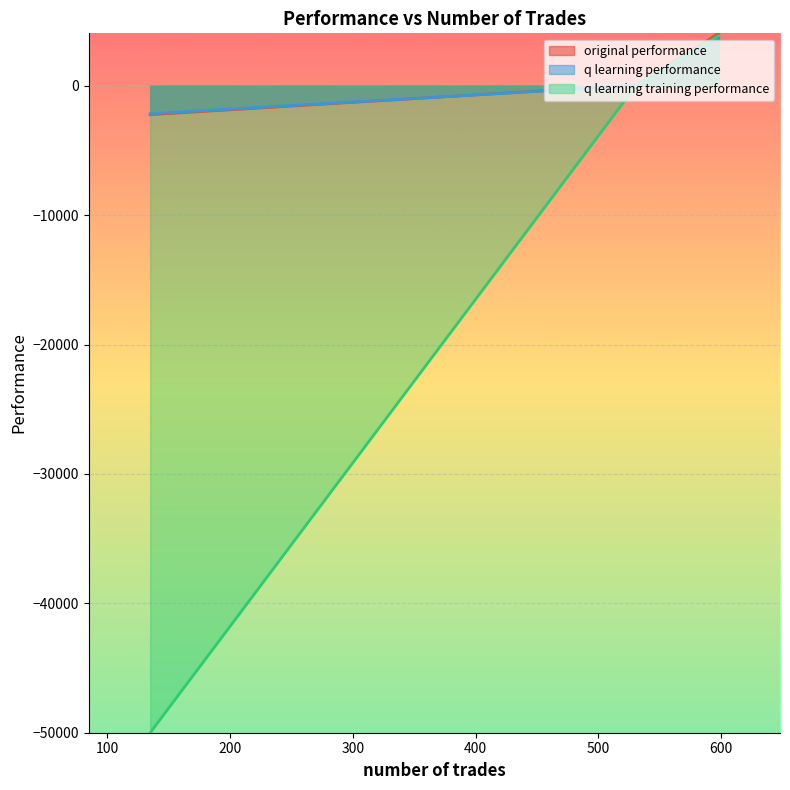

At which label does q learning training performance reach its peak?

598